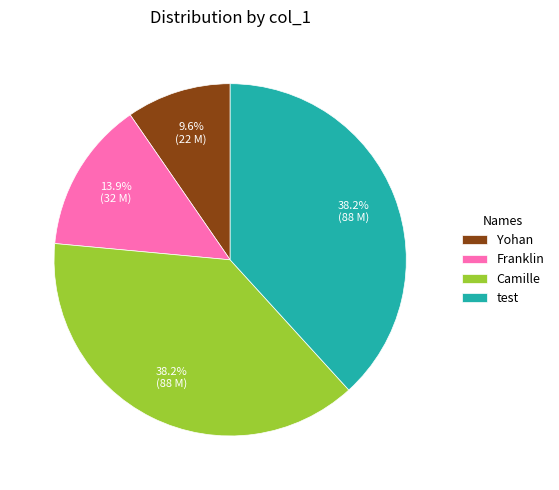

Does Camille represent more than half of the total?

No